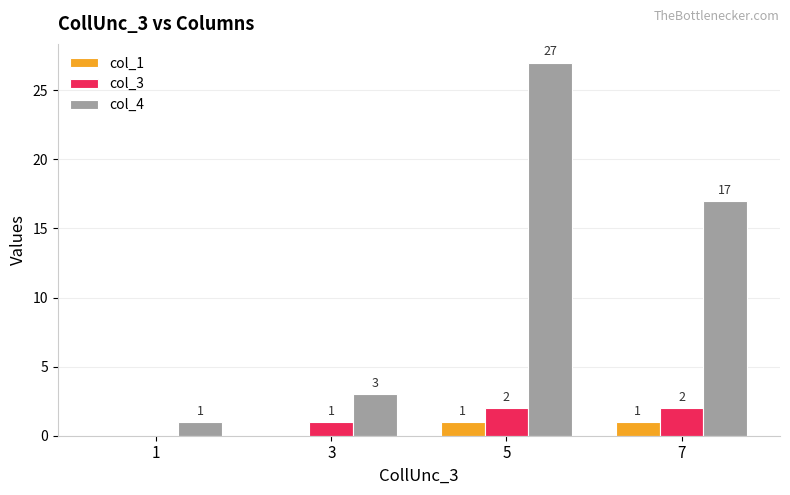

Which series has the widest spread of values?

col_4